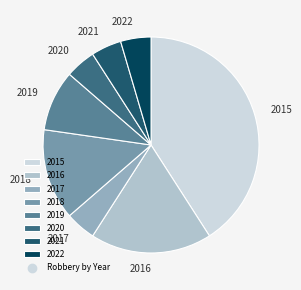

Which has a higher value, 2021 or 2015?

2015